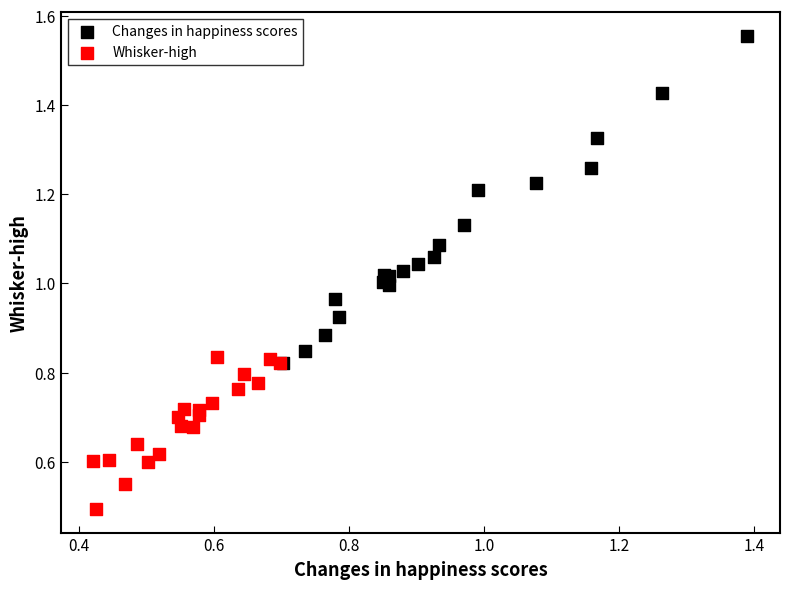

Which series contains the highest Y value?

Changes in happiness scores